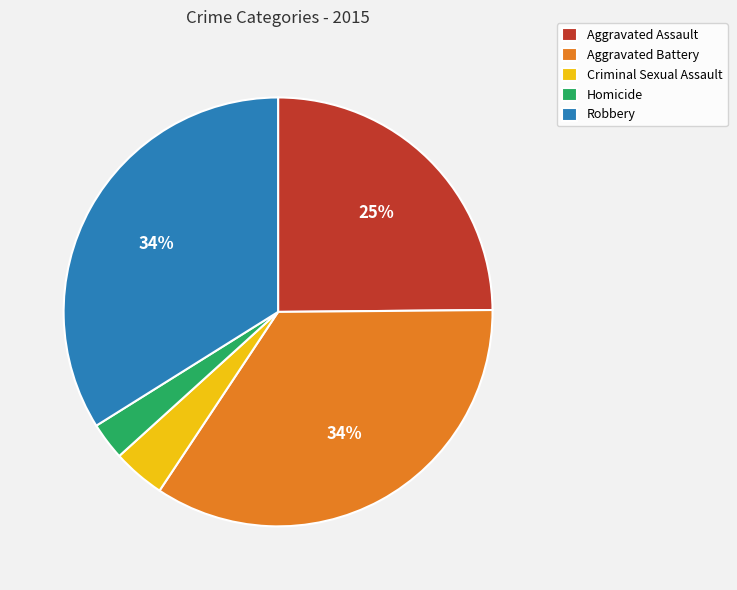

To the nearest percent, what portion does Aggravated Assault represent?

25%